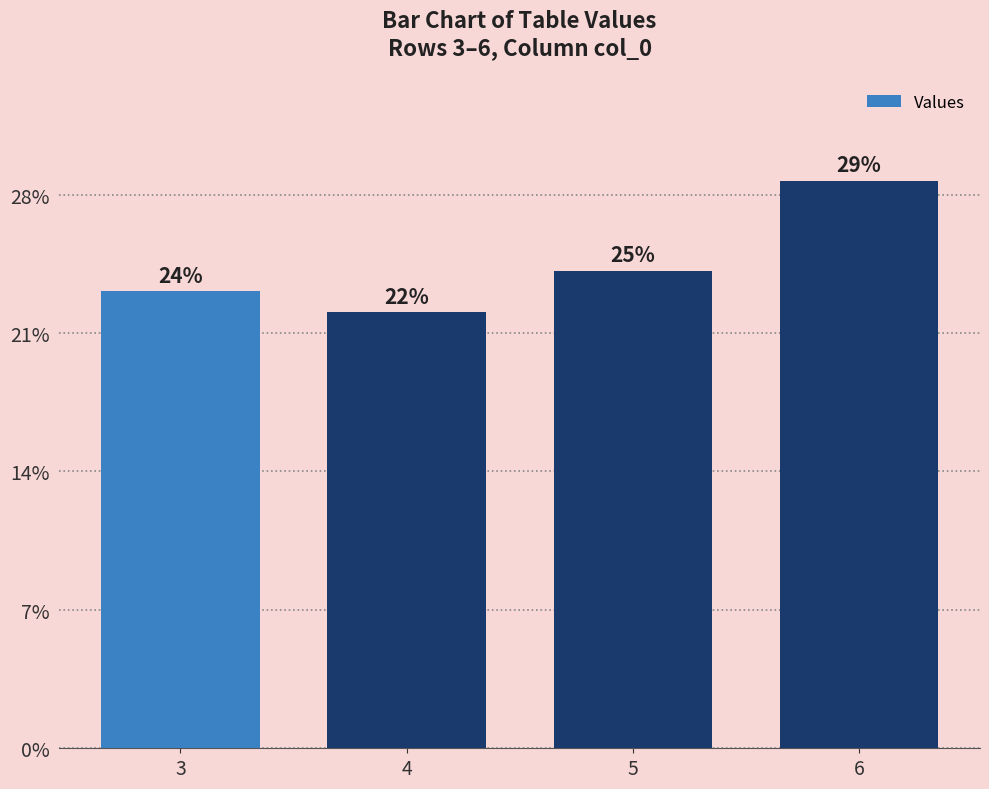

Are the bars horizontal?

No